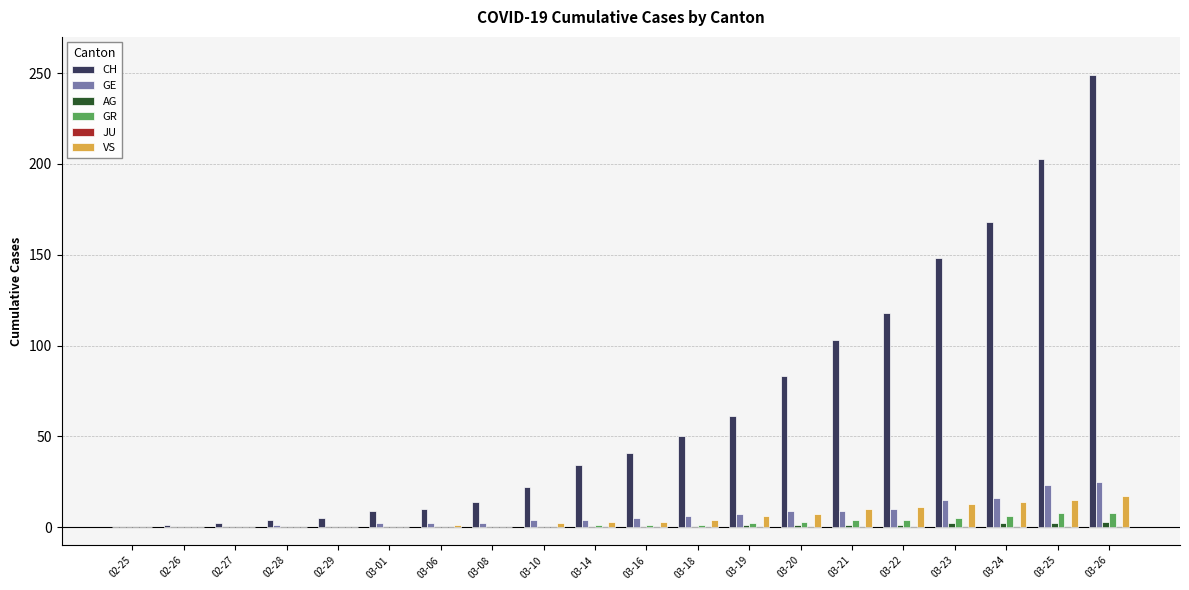

What is the sum of all CH values?

1325